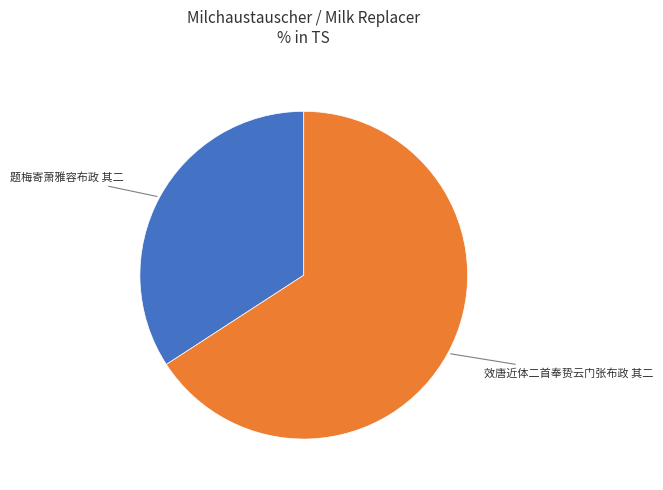

Does any single category account for the majority?

Yes